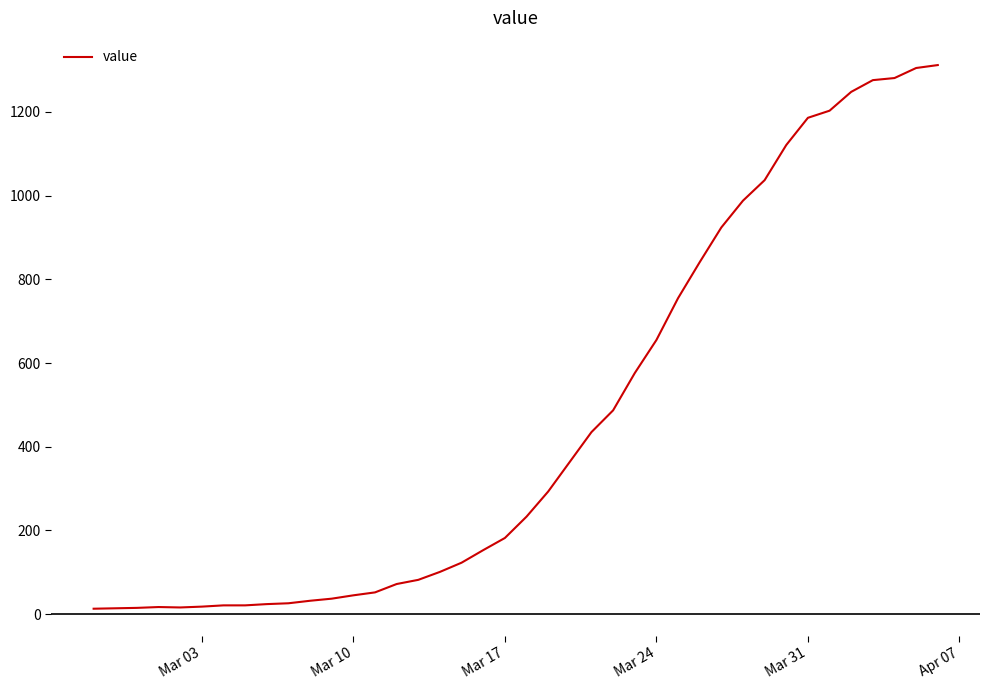

What is the difference between the maximum and minimum values?

1299